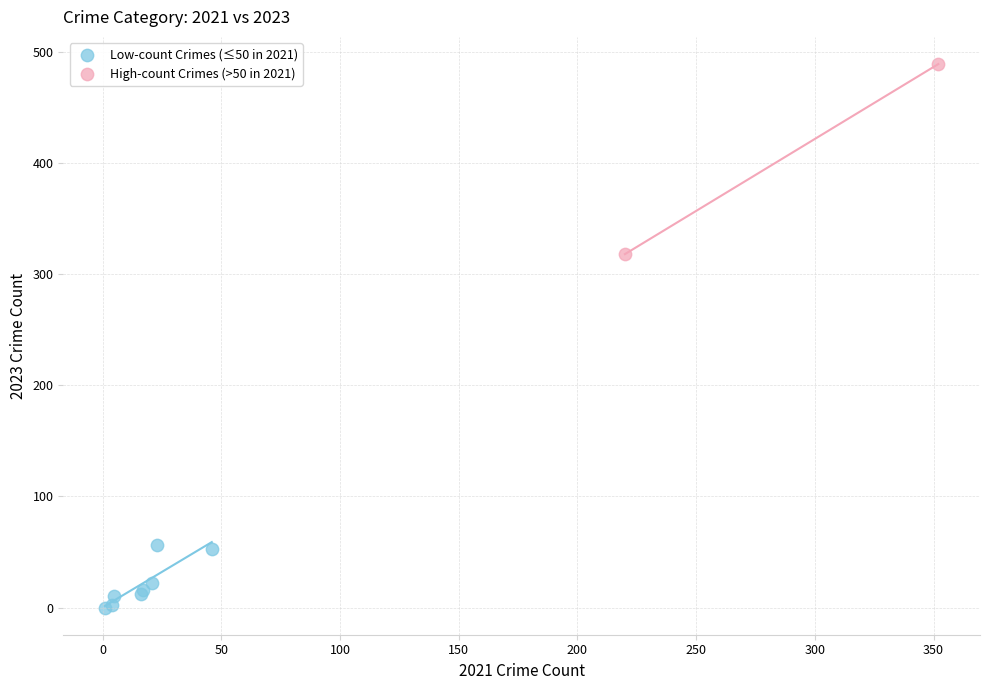

Which series has the largest Y range (max minus min)?

High-count Crimes (>50 in 2021)